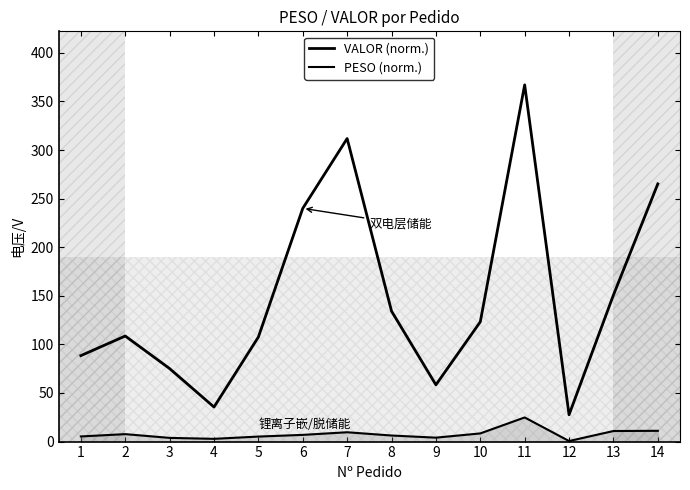

How many interior local peaks does the VALOR (norm.) series have?

3